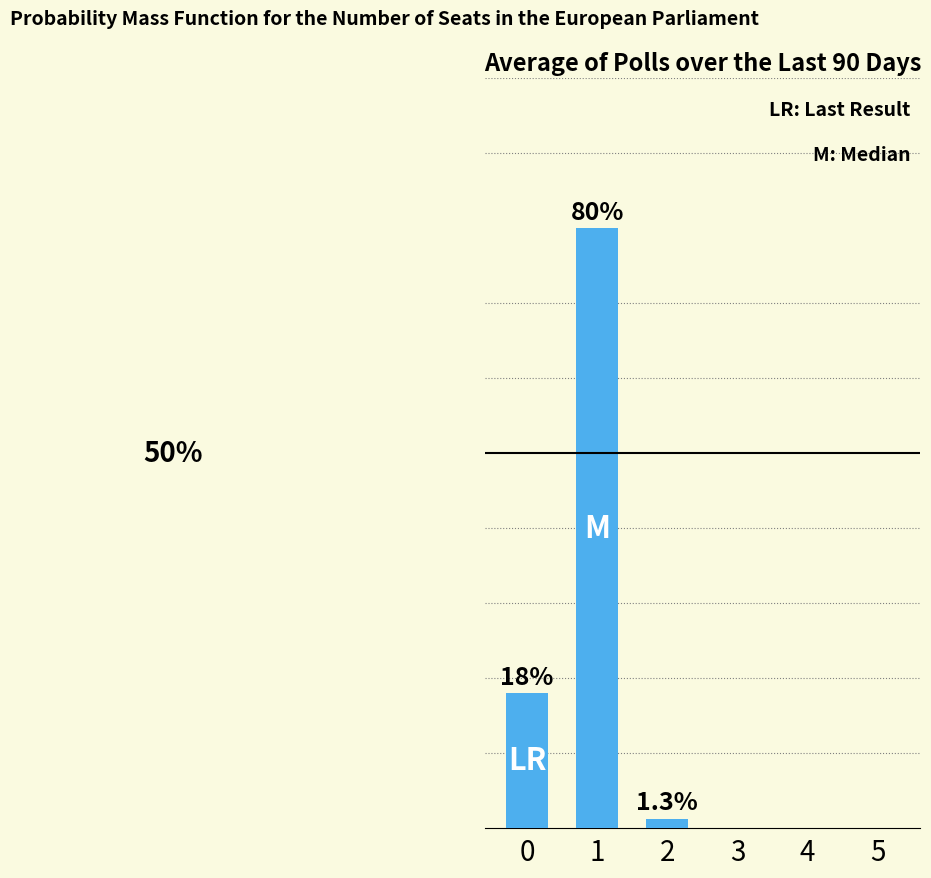

Are the bars horizontal?

No